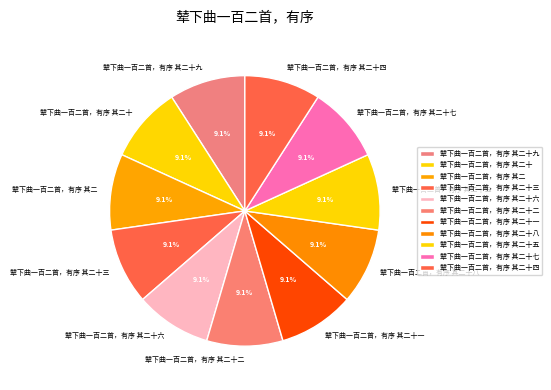

How many slices are in this pie chart?

11